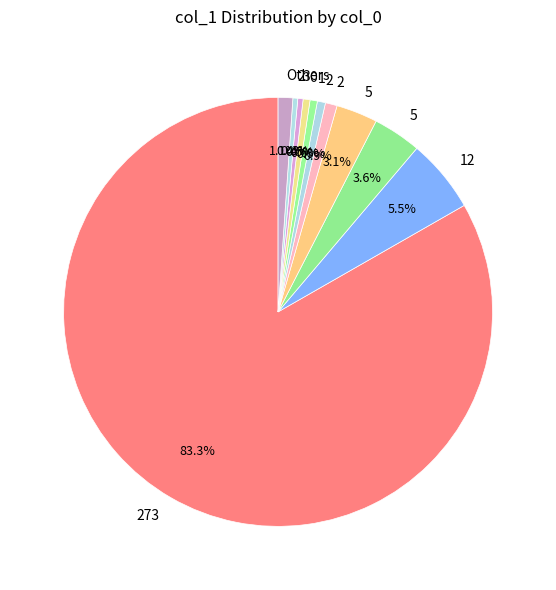

Which category has the biggest portion of the pie?

273